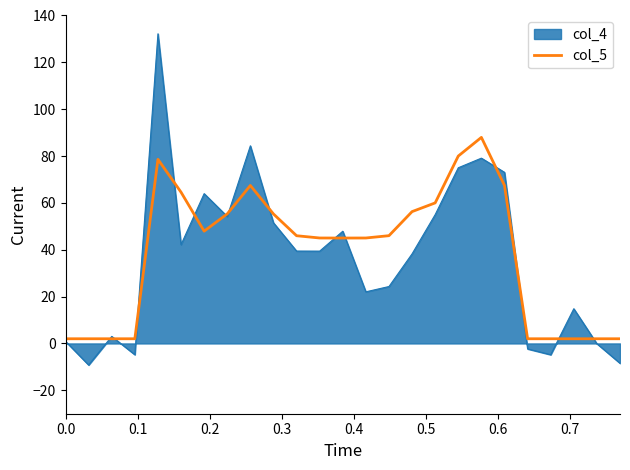

What is the maximum value shown in the chart?

132.2